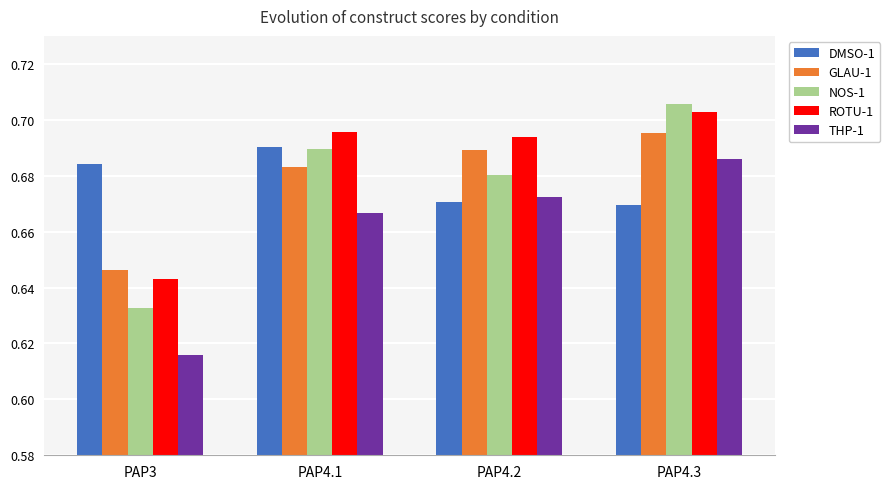

Which category has the lowest value in the GLAU-1 series?

PAP3